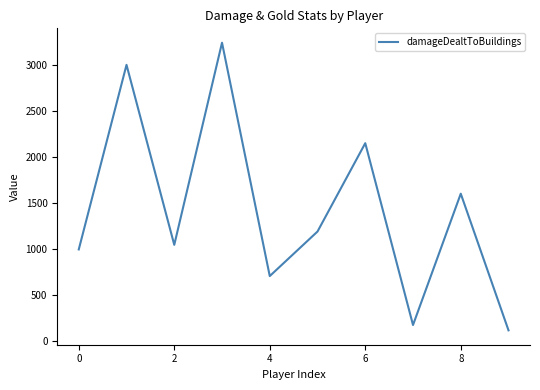

What is the maximum value shown in the chart?

3245